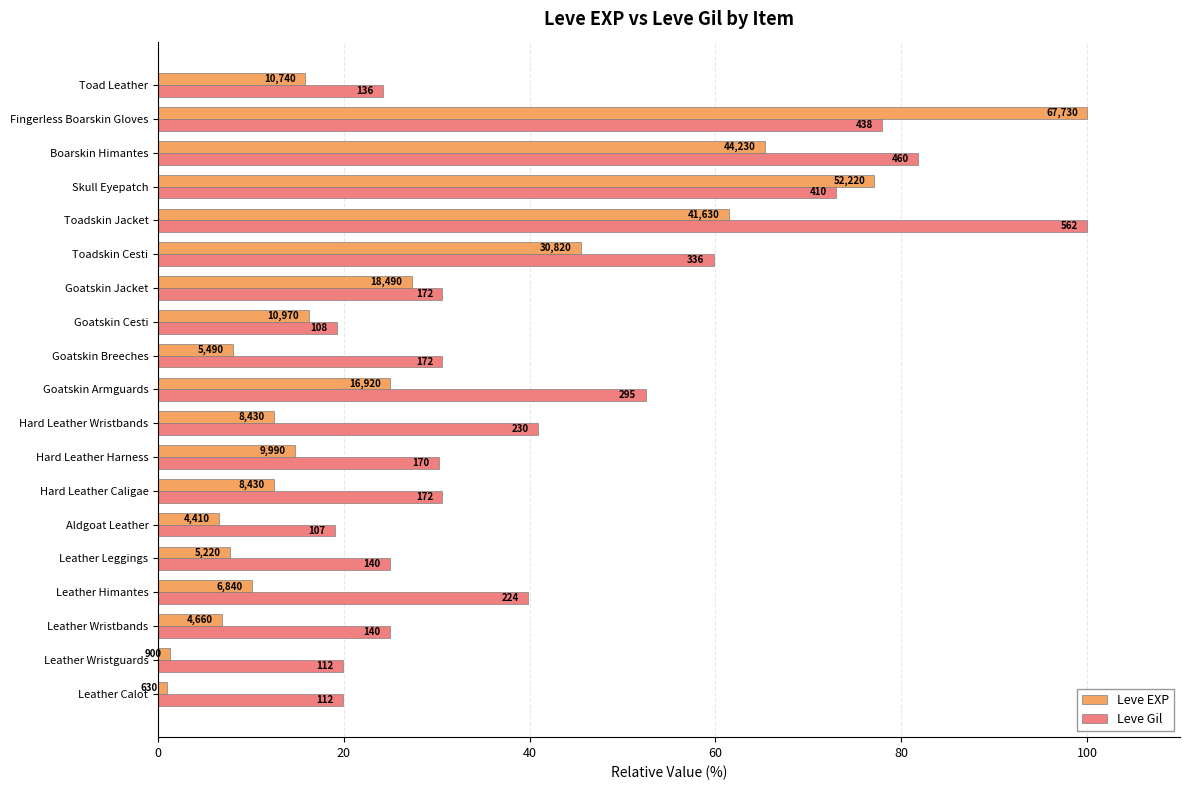

What is the maximum value shown in the chart?

100.0